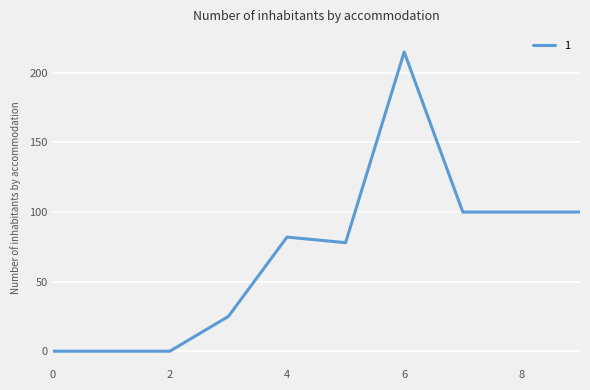

What is the greatest value displayed?

215